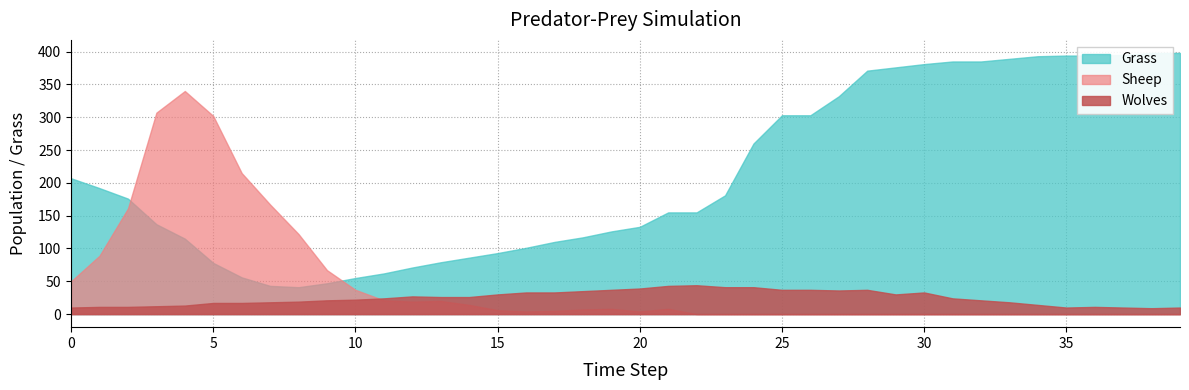

Reading left to right, transcribe all the data shown in this chart.

Grass: 207	192	176	137	115	78	56	43	41	47	55	62	71	79	86	93	101	110	117	126	133	155	155	181	260	303	303	332	371	376	381	385	385	389	393	394	394	395	398	398
Wolves: 10	11	11	12	13	17	17	18	19	21	22	24	27	26	26	30	33	33	35	37	39	43	44	41	41	37	37	36	37	30	33	24	21	18	14	10	11	10	9	10
Sheep: 50	89	161	307	340	302	215	167	122	67	37	21	19	20	14	6	4	5	7	8	4	8	0	0	0	0	0	0	0	0	0	0	0	0	0	0	0	0	0	0